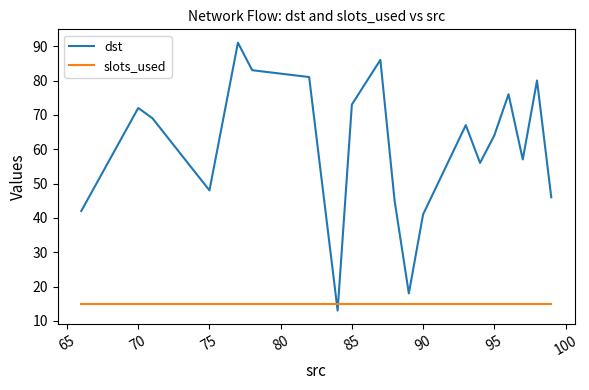

Which has a higher value, 70 or 85?

85